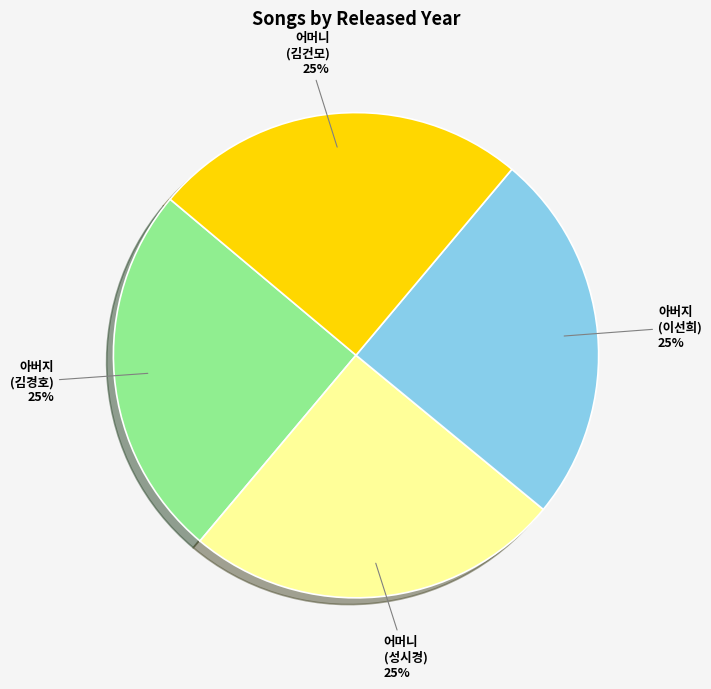

To the nearest percent, what is the average slice percentage?

25%